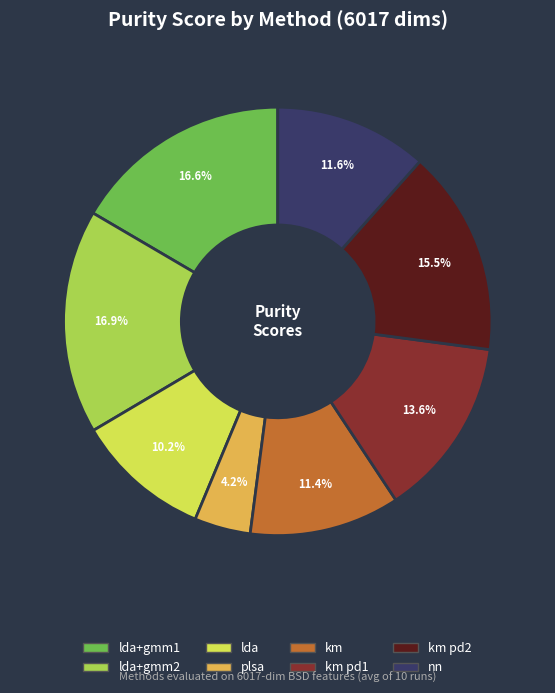

Is there a majority slice in this chart?

No